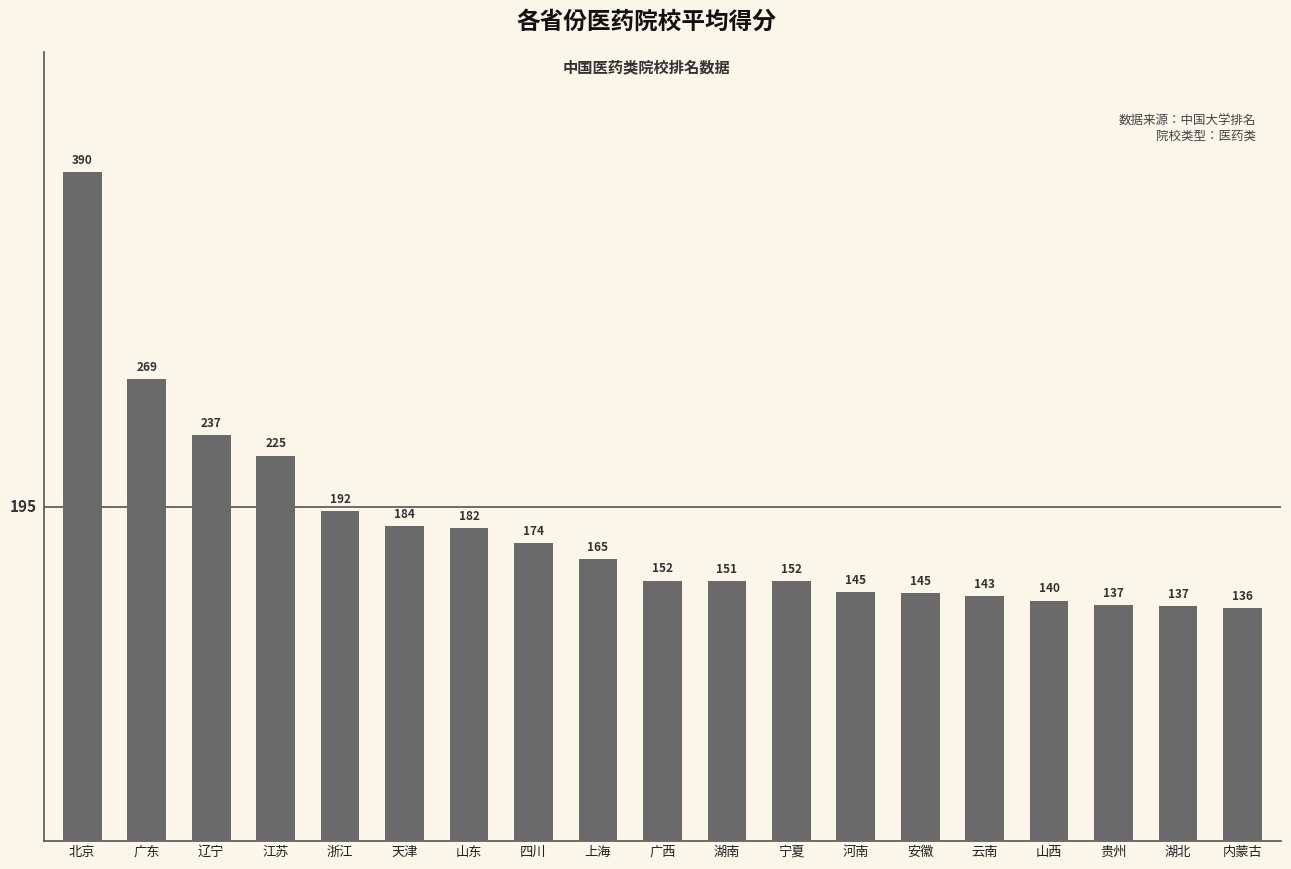

How many bars are there in total?

19